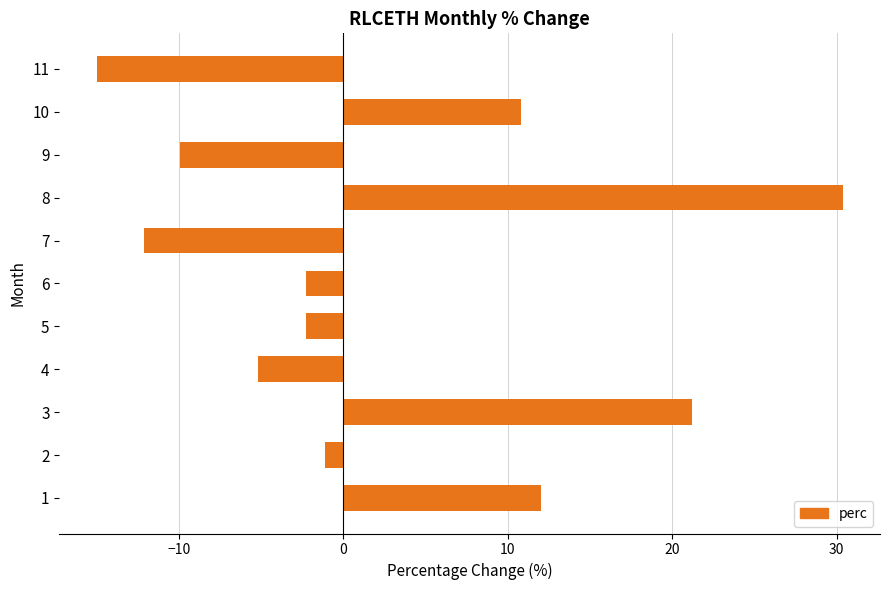

Are the bars grouped side by side (vs. stacked)?

No